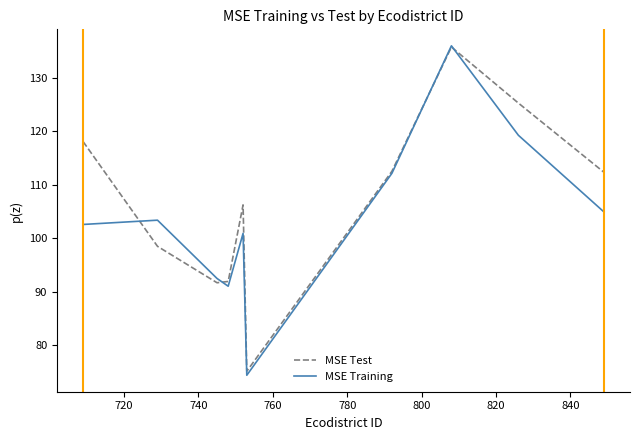

Which series has the largest total across all categories?

MSE Test